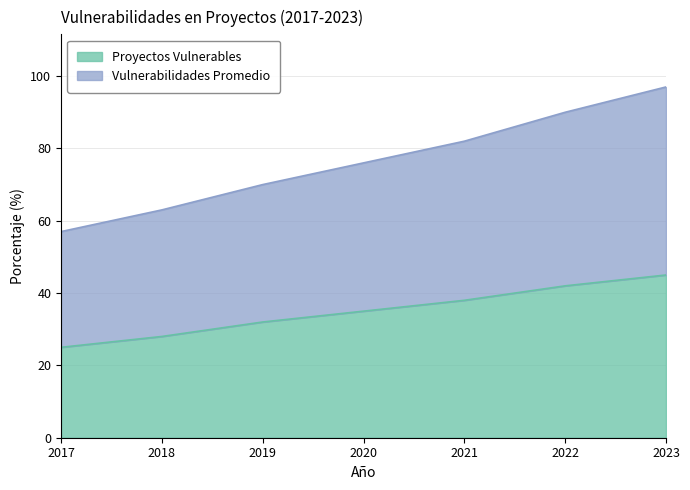

What is the lowest value of the Proyectos Vulnerables series?

25